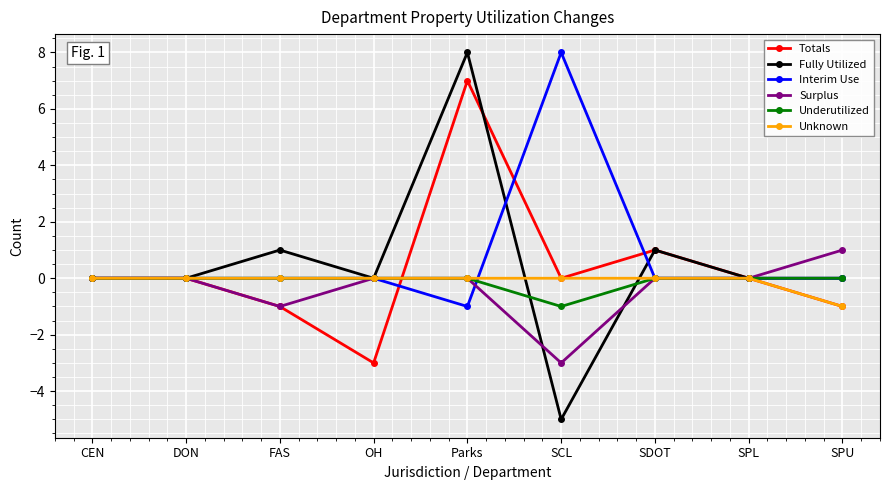

What is the difference between the Fully Utilized values at DON and FAS?

1